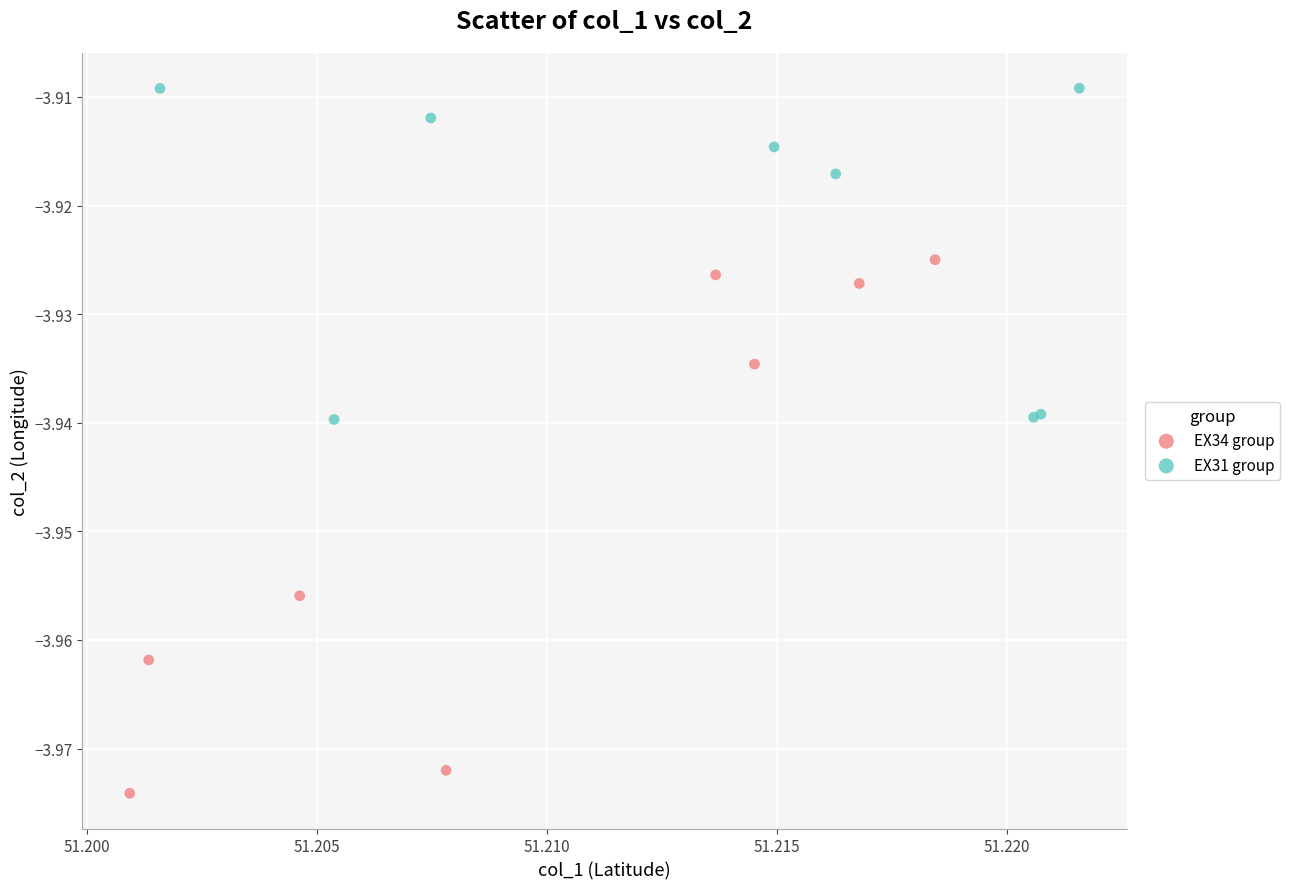

Which series has the widest spread of Y values?

EX34 group